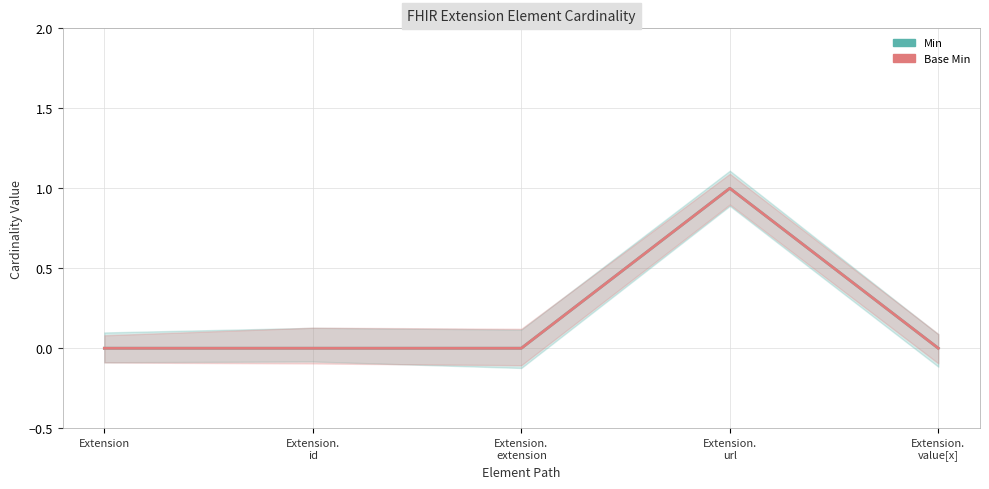

At Extension.
id, list the series in order from smallest to largest.

Min, Base Min